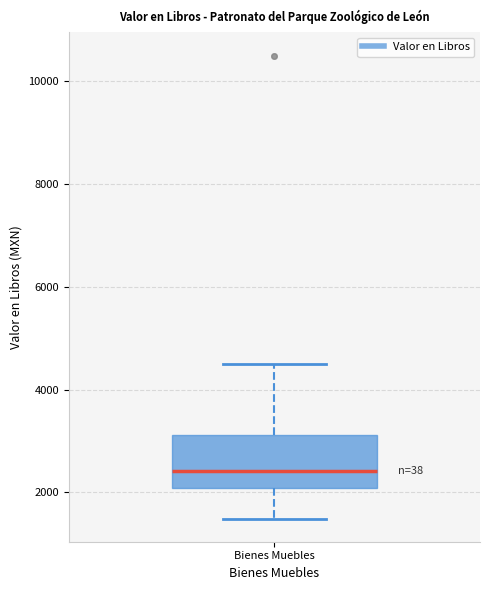

Where does the upper whisker of the box for Bienes Muebles end on the y-axis? The values are not printed on the chart, so give them approximately, as read against the axis.

4600